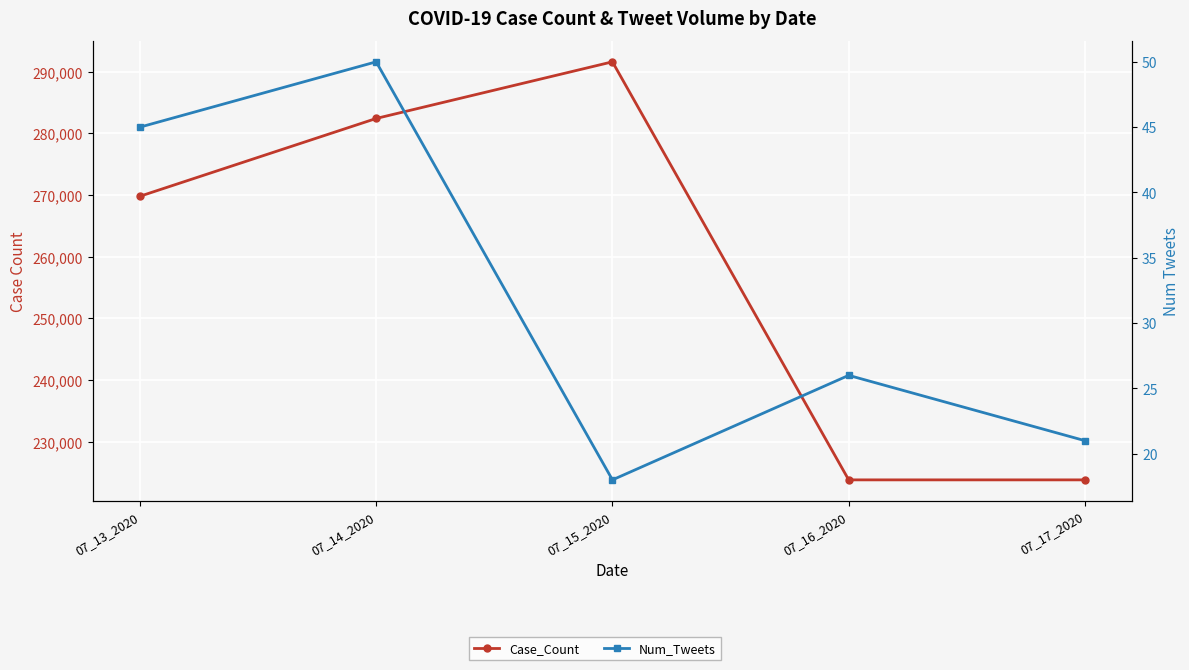

How many series are shown in this chart?

2